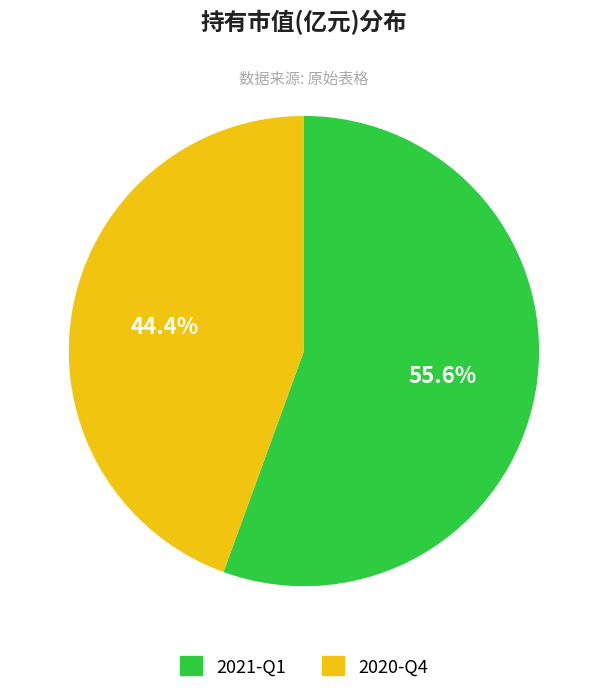

How many segments does this pie chart have?

2